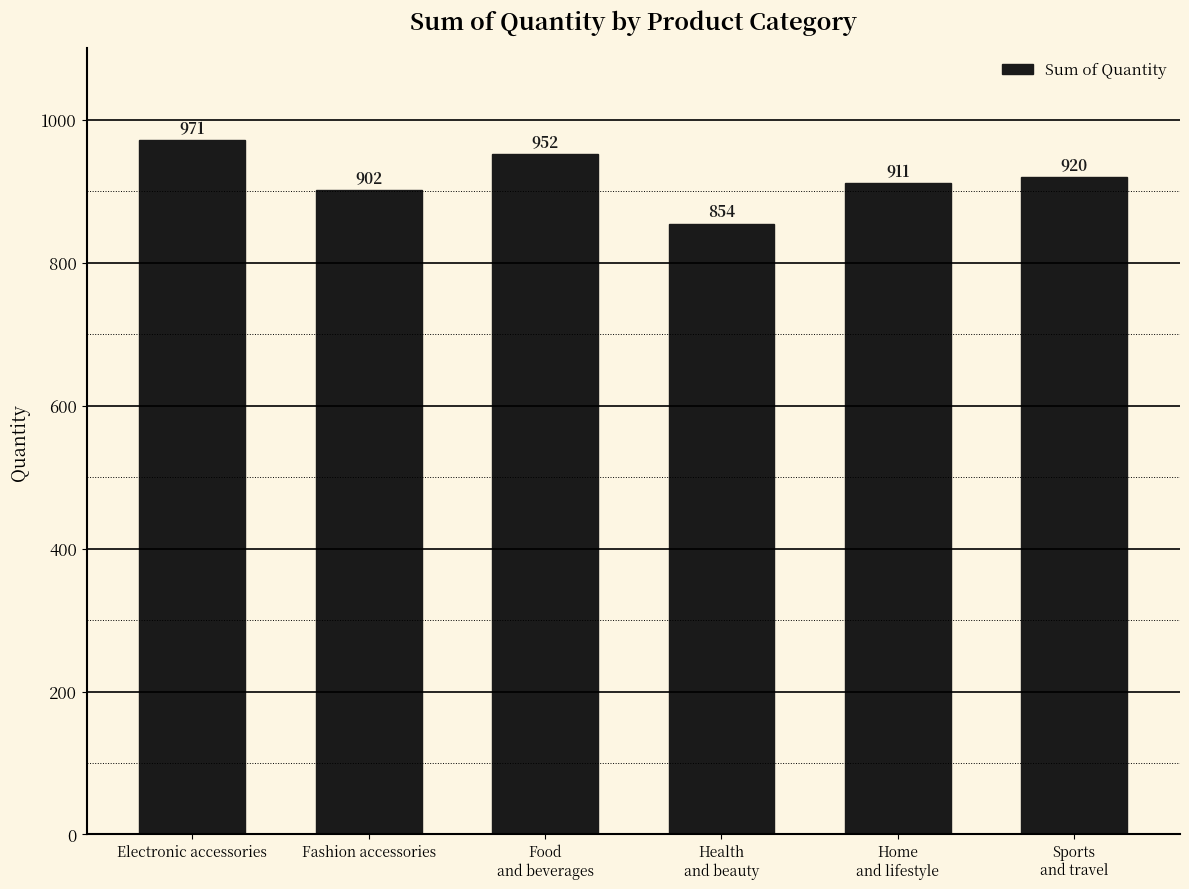

Reading left to right, what are all the values shown in this chart?

971	902	952	854	911	920